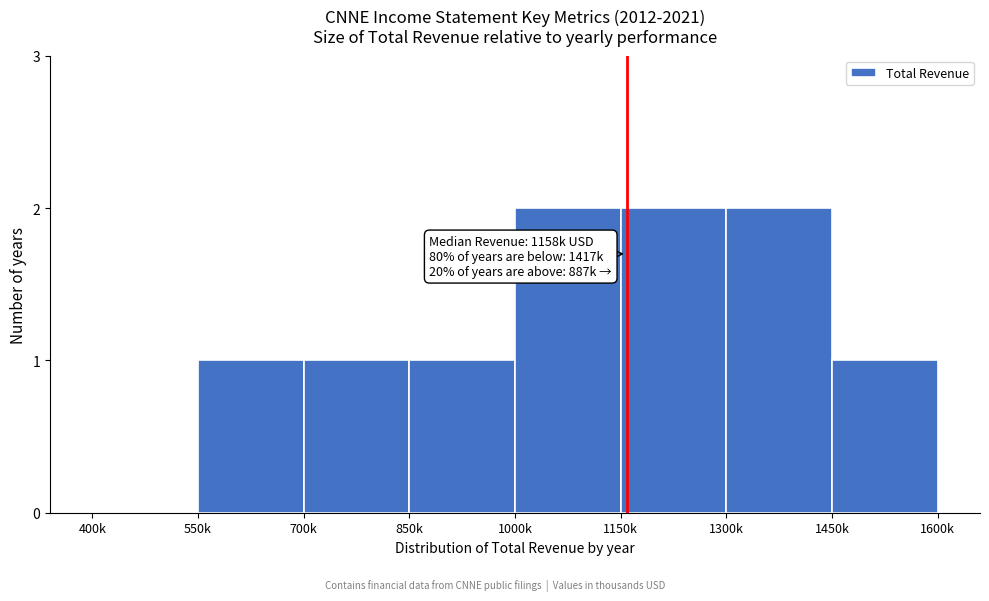

Reading left to right, transcribe all the data shown in this chart.

400k=0	550k=1	700k=1	850k=1	1000k=2	1150k=2	1300k=2	1450k=1